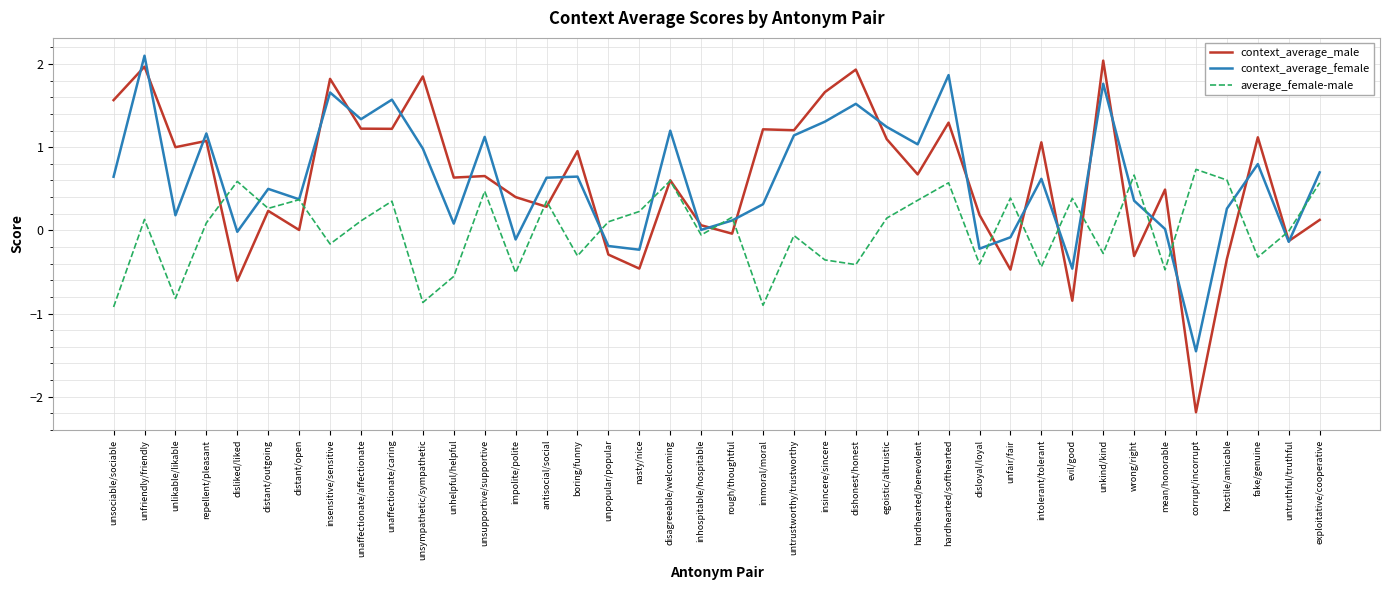

True or false: average_female-male and context_average_male intersect in this chart.

True